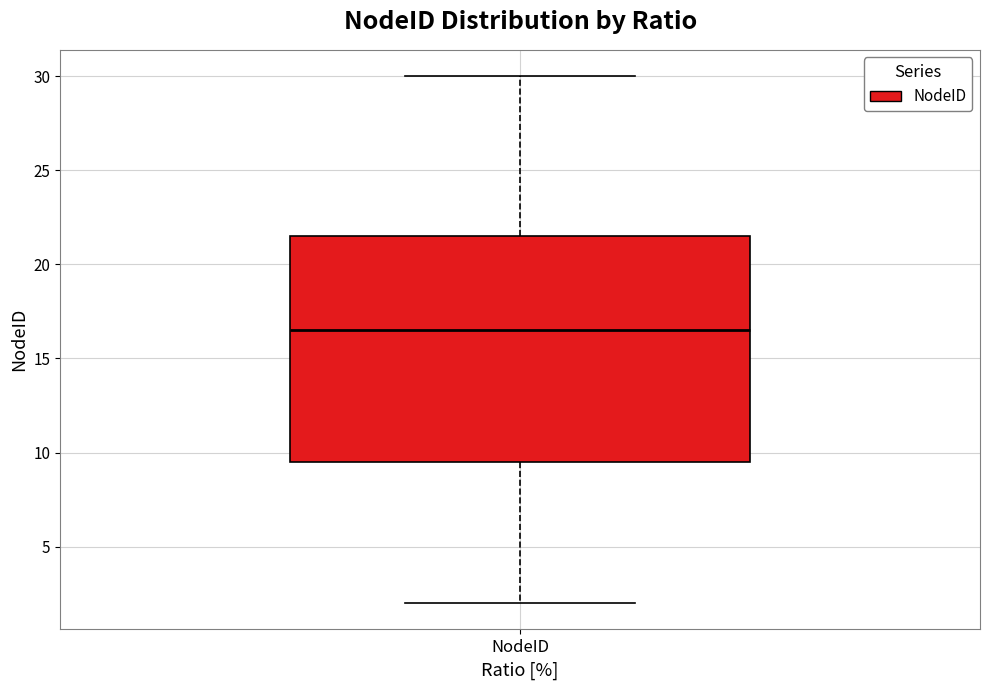

Transcribe this box plot: give where the median line is, the range the box spans, and where the two whiskers end, as read against the y-axis. The values are not printed on the chart, so give them approximately, as read against the axis.

median 16.5, box 9.5 to 21.5, whiskers 2.0 to 30.0